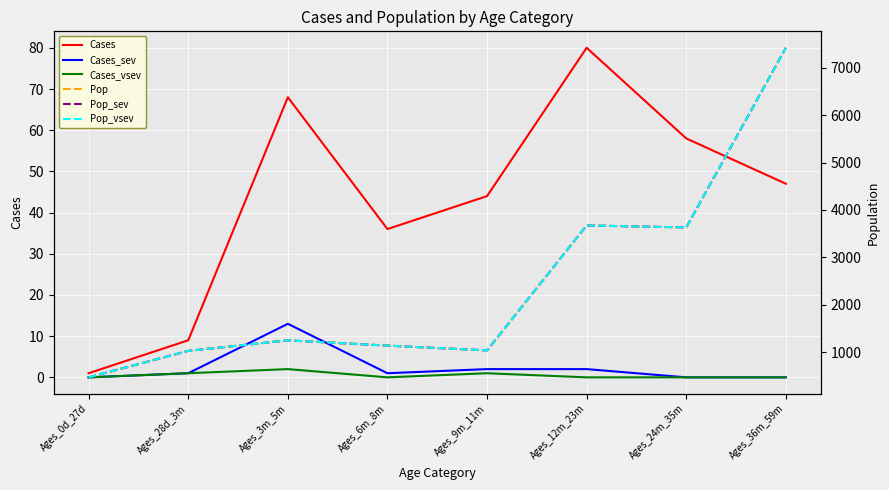

The value of Cases_sev at Ages_6m_8m is 2. True or false?

False